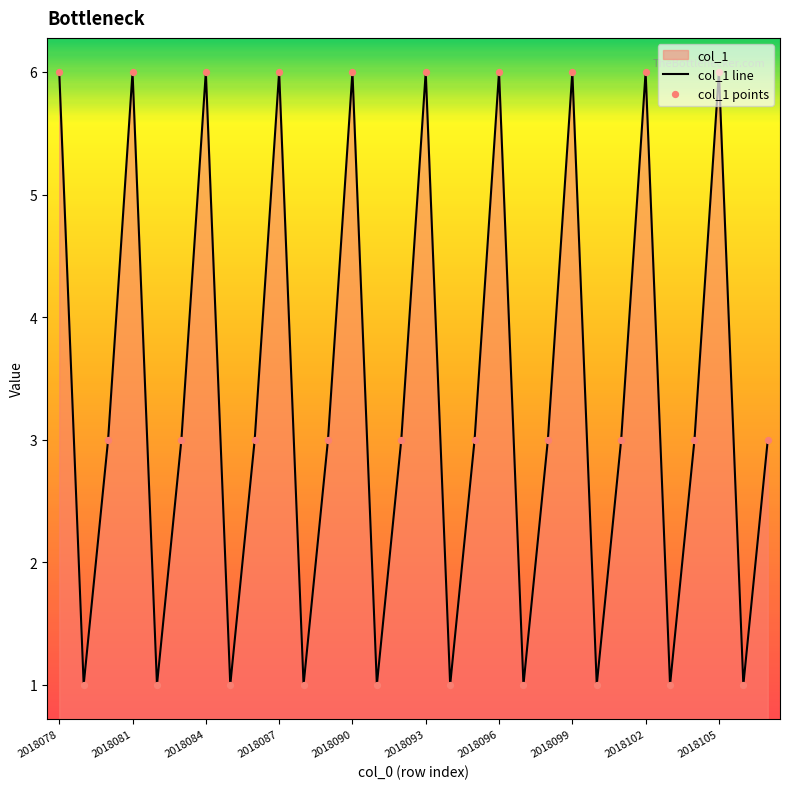

At which category is the sum across all series the highest?

2018078